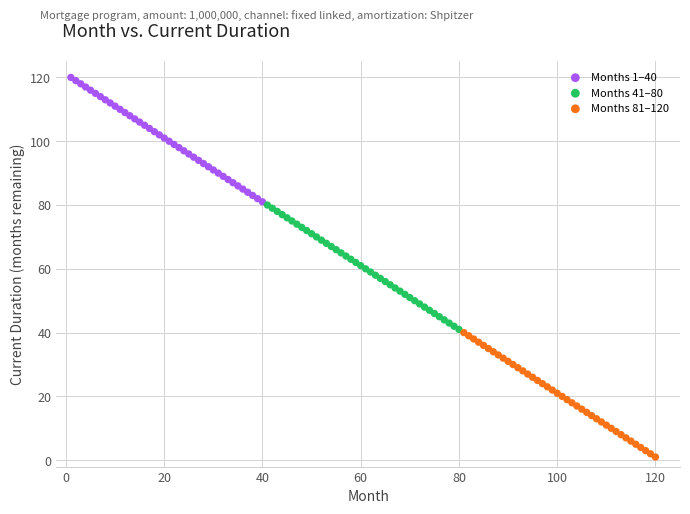

What are all the series names shown in the legend?

Months 1–40, Months 41–80, Months 81–120